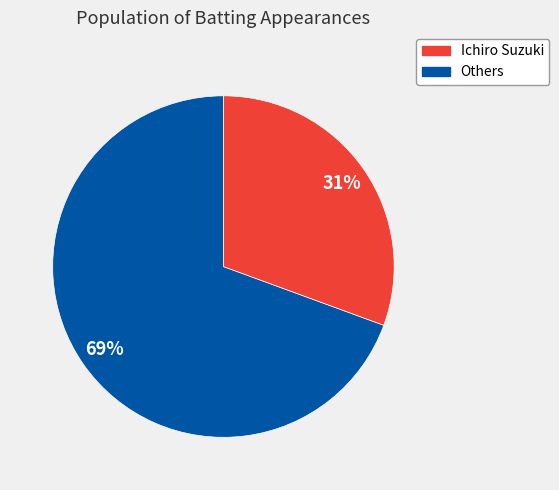

Which slice is the largest?

Ichiro Suzuki